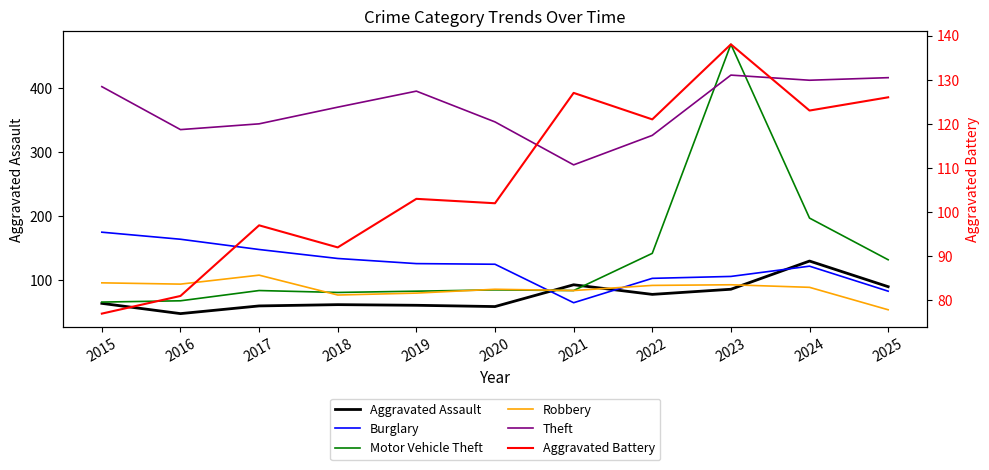

How many data points in Burglary are above 125?

5